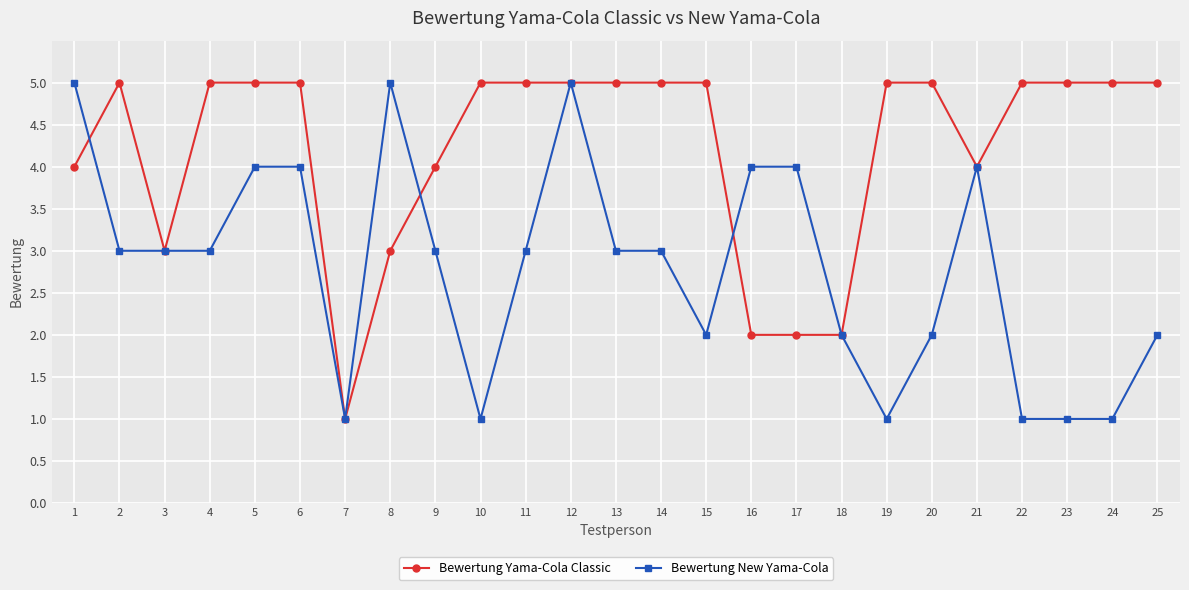

Reading left to right, list all the values displayed in this chart.

Bewertung Yama-Cola Classic: 4	5	3	5	5	5	1	3	4	5	5	5	5	5	5	2	2	2	5	5	4	5	5	5	5
Bewertung New Yama-Cola: 5	3	3	3	4	4	1	5	3	1	3	5	3	3	2	4	4	2	1	2	4	1	1	1	2